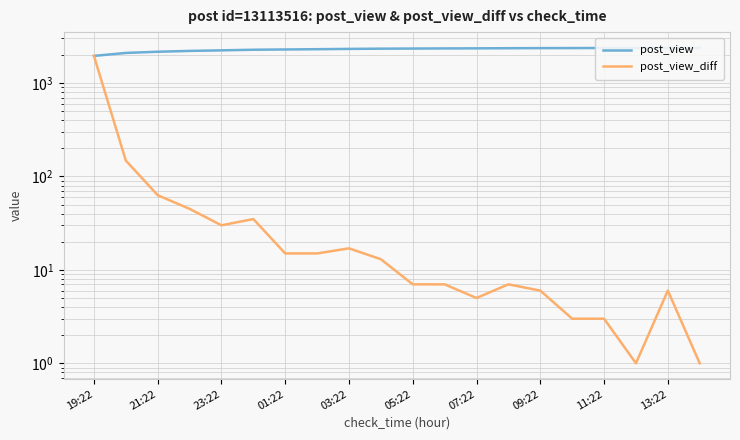

What is the difference between the highest and lowest values at 15?

2365